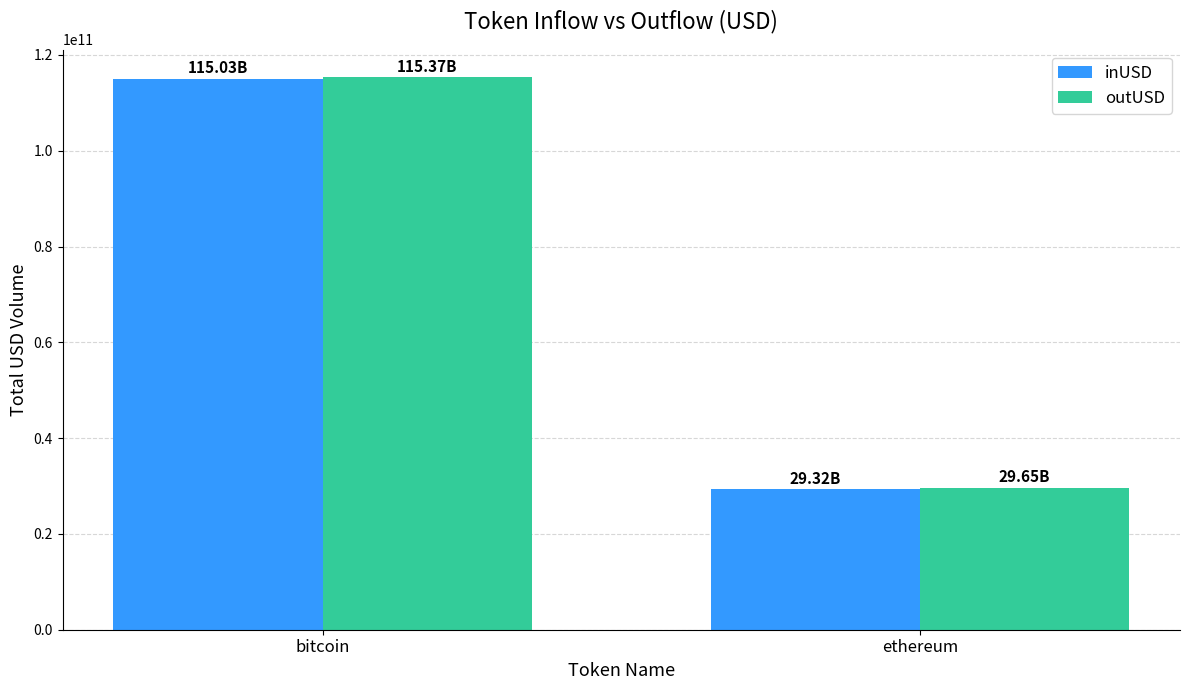

How many distinct data groups are displayed?

2